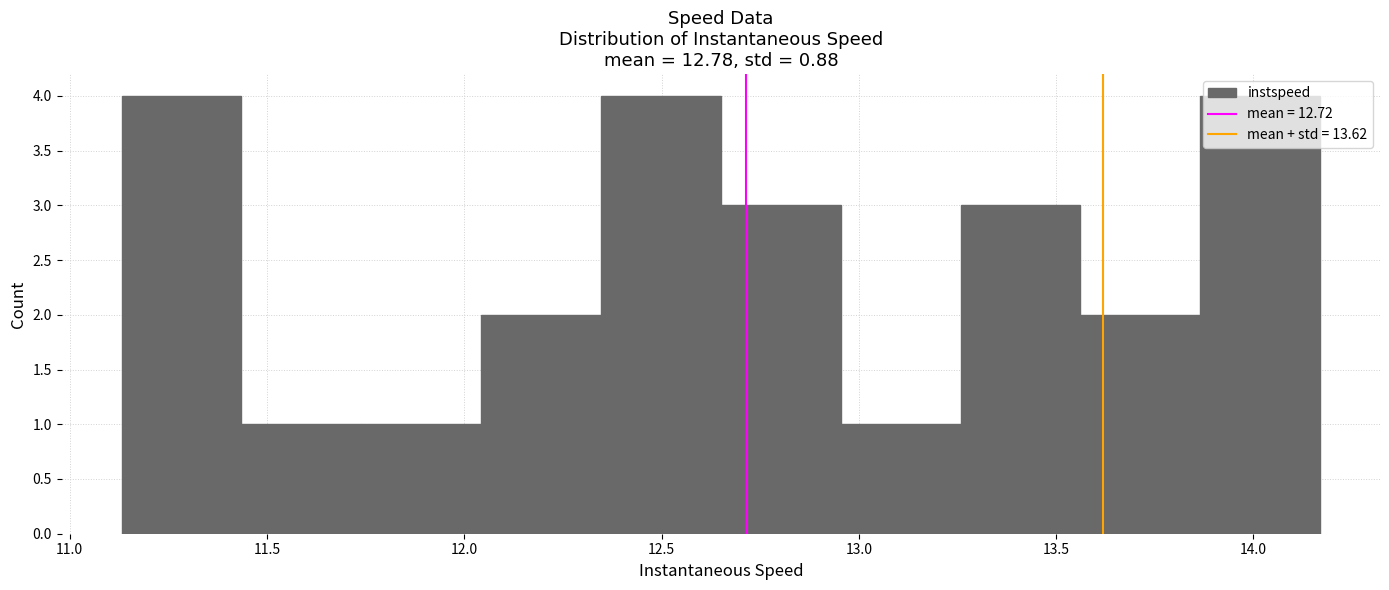

Reading left to right, transcribe this chart: for each bar, give the range it covers on the x-axis and its height. Neither the bar edges nor the heights are printed on the chart, so give them approximately, as read against the axes.

11.15 to 11.45: 4
11.45 to 11.75: 1
11.75 to 12.05: 1
12.05 to 12.35: 2
12.35 to 12.65: 4
12.65 to 12.95: 3
12.95 to 13.25: 1
13.25 to 13.55: 3
13.55 to 13.85: 2
13.85 to 14.15: 4